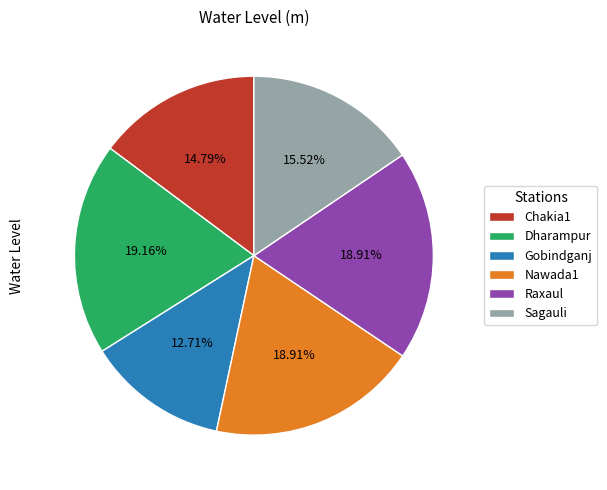

How many slices are in this pie chart?

6